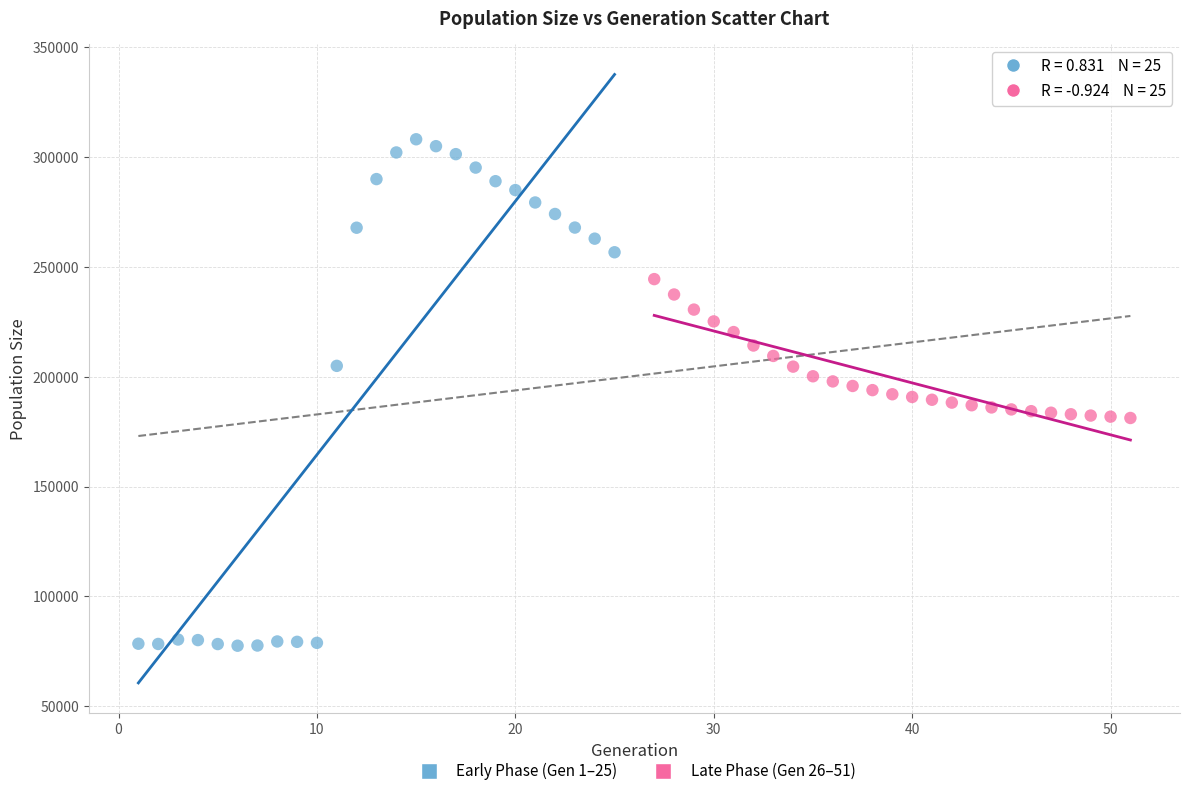

Which series has the largest Y range (max minus min)?

Early Phase (Gen 1–25)